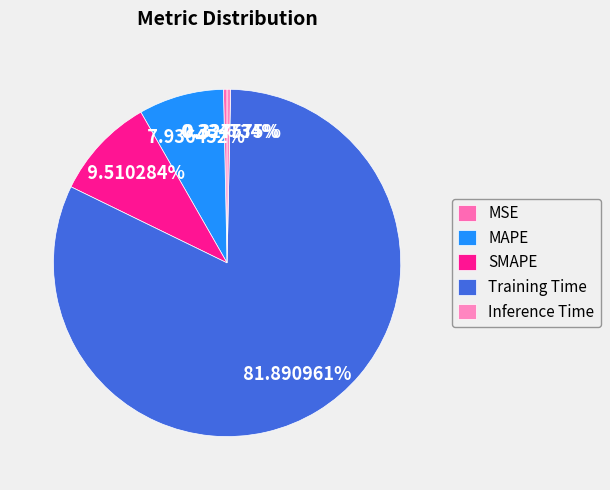

What is the smallest slice in the pie chart?

Inference Time